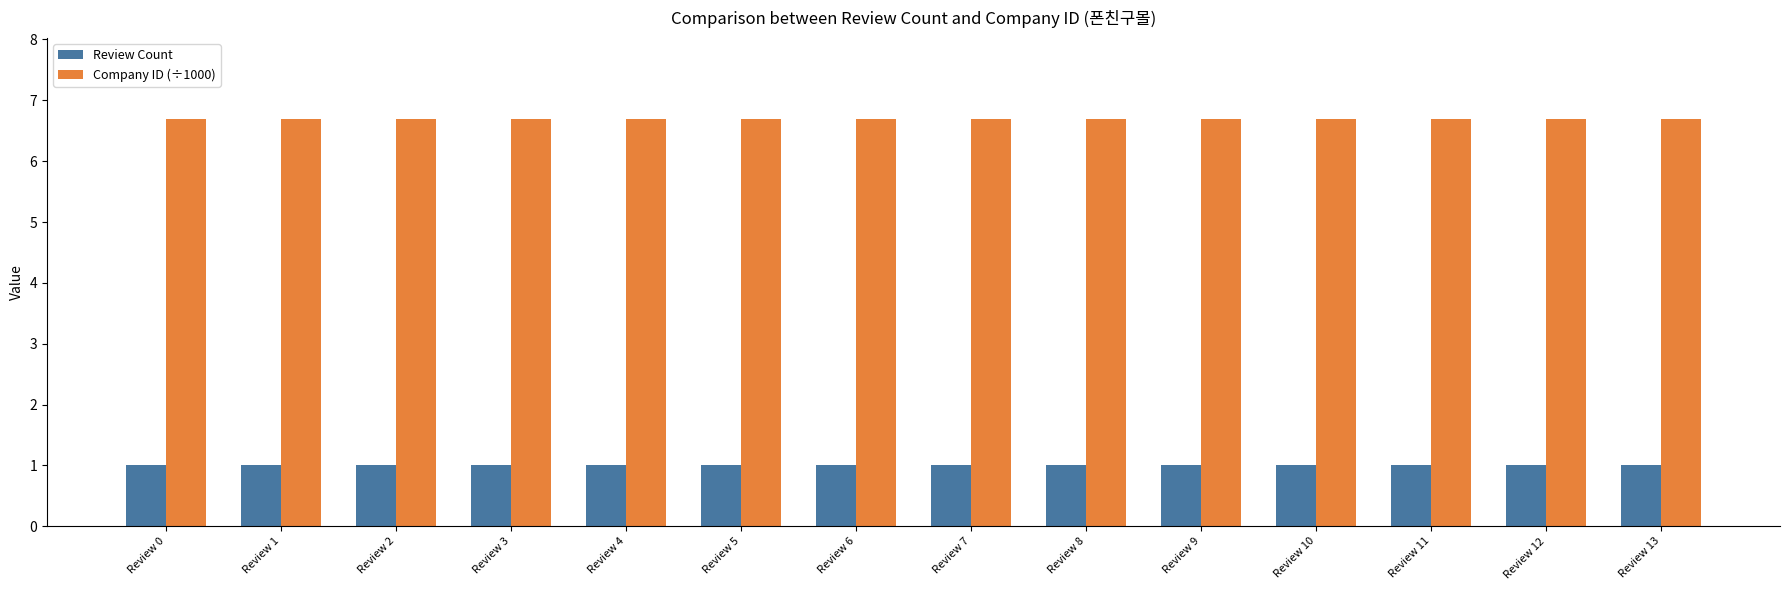

At how many categories does at least one series exceed 1?

14